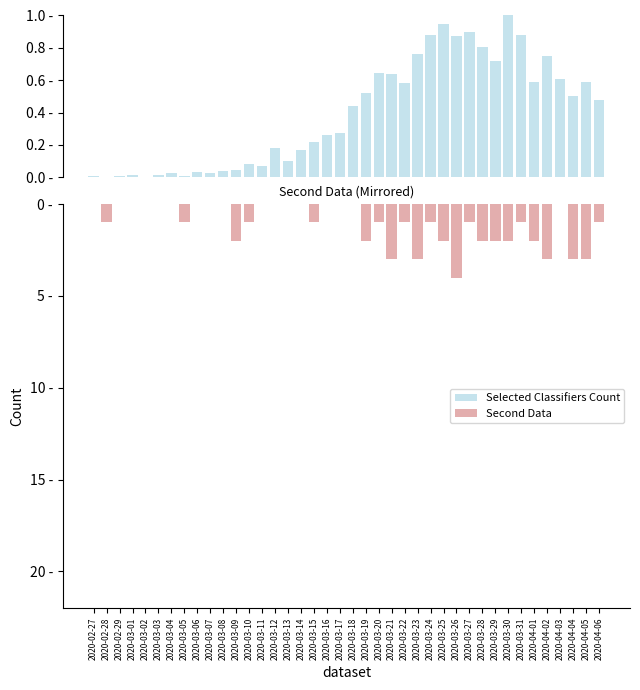

The Second Data series shows 2.5 at 2020-03-13. True or false?

False